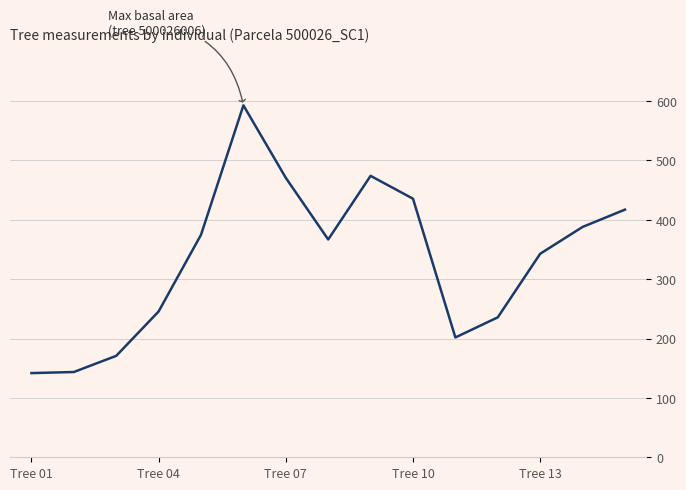

What is the difference between the maximum and minimum values?

451.0